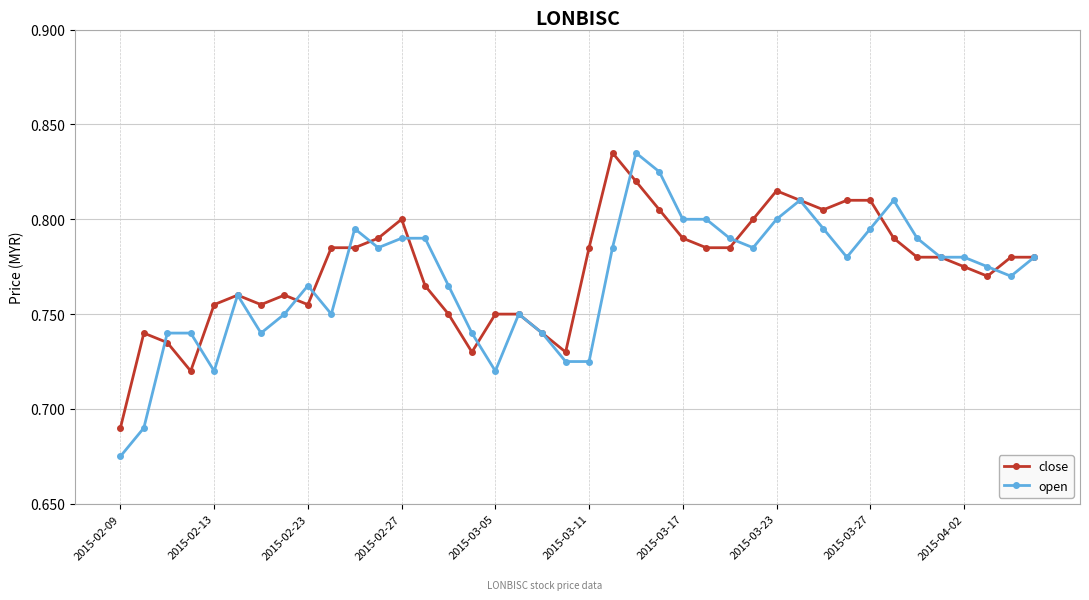

Which series has the largest range (max minus min)?

open